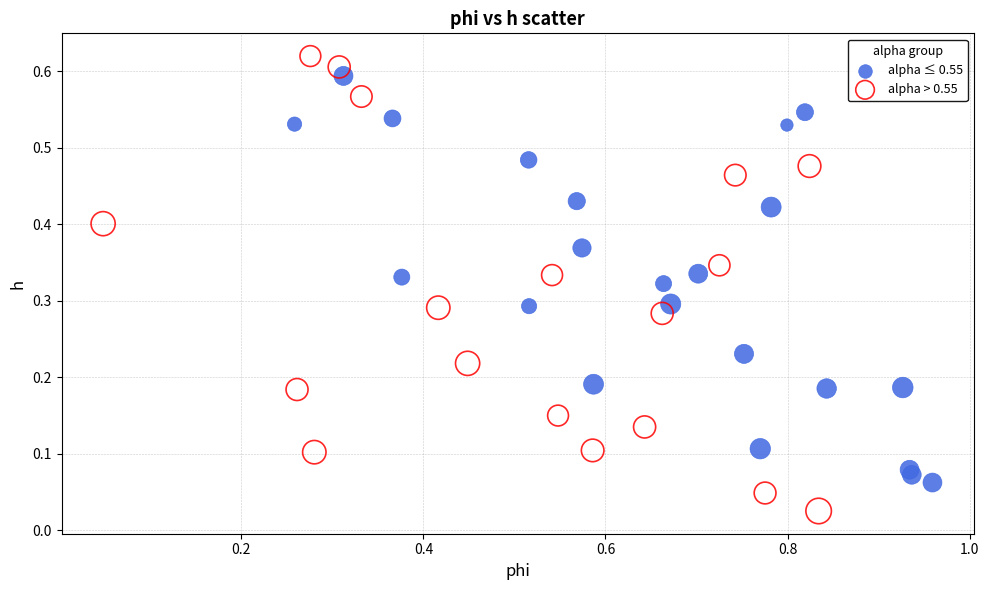

Which series reaches the minimum Y coordinate?

alpha > 0.55